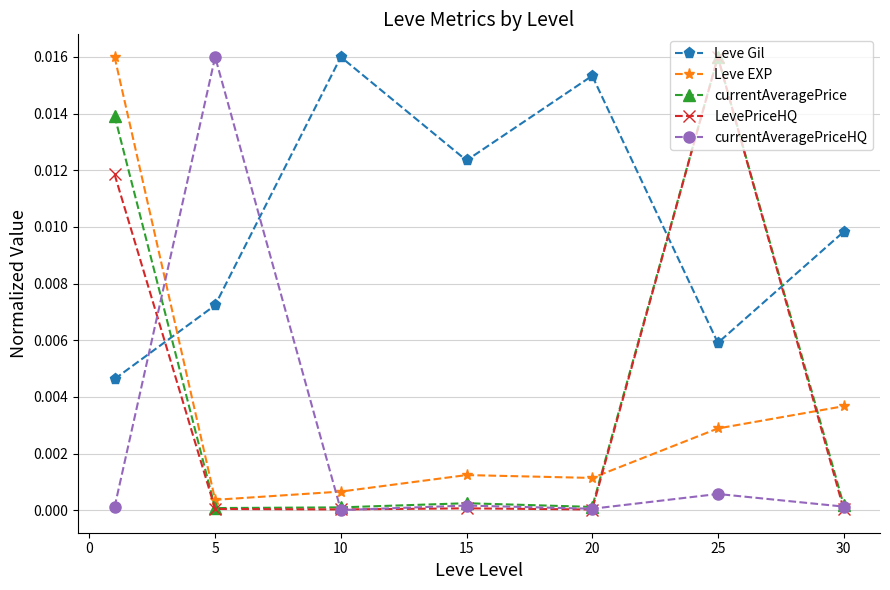

Which series has the largest total across all categories?

Leve Gil